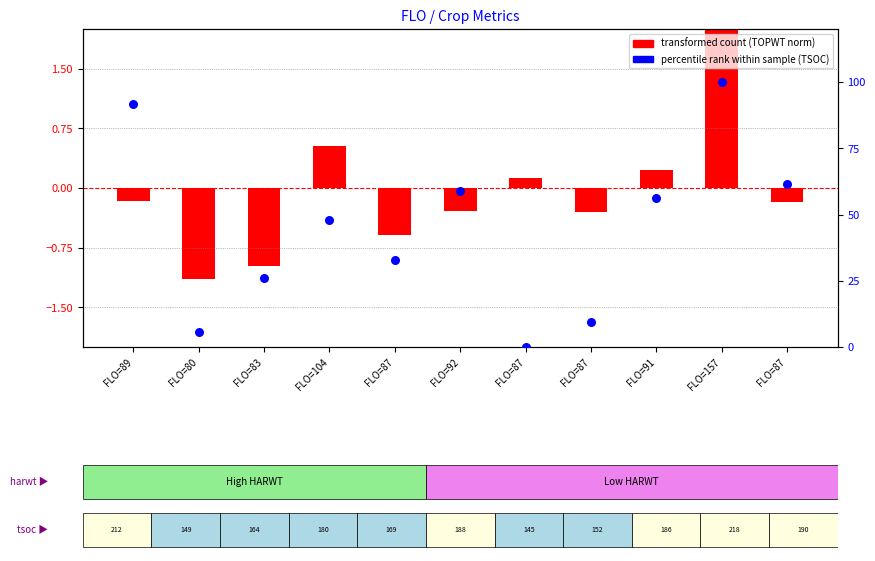

At how many categories does at least one series exceed 62?

2